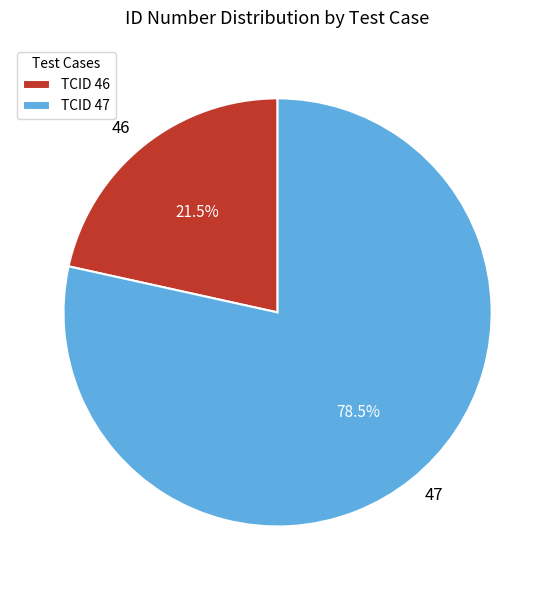

Rank the categories by value from lowest to highest.

TCID 46, TCID 47